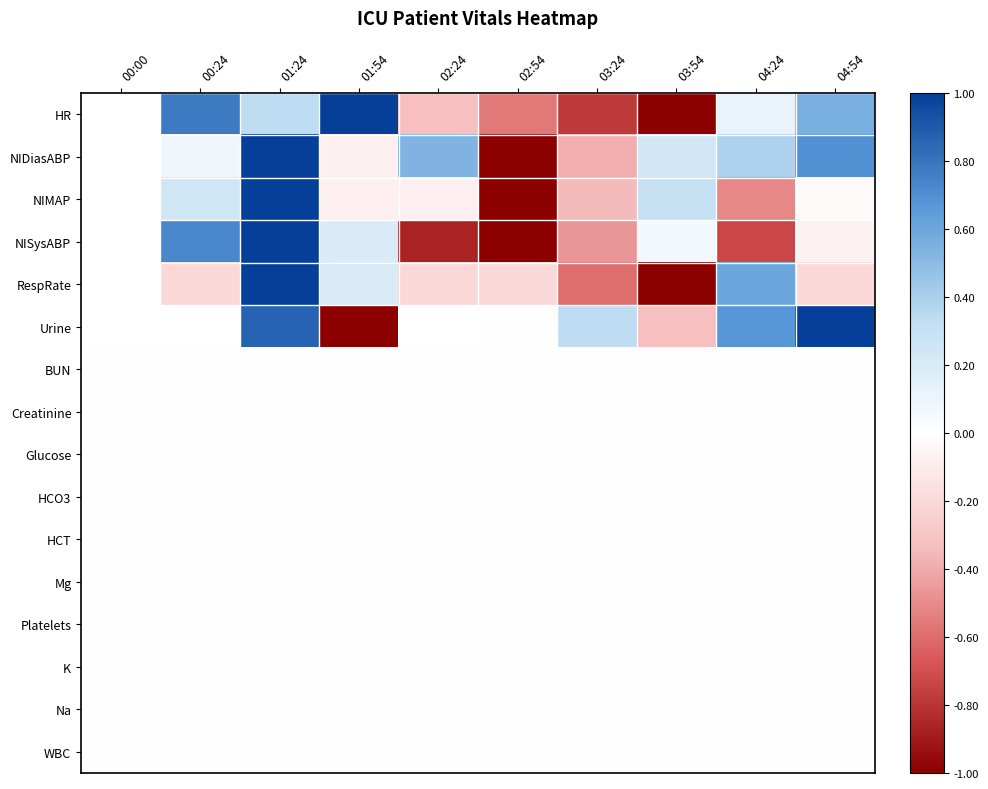

What is the sum of the NIDiasABP values at 00:24 and 02:24?

0.6